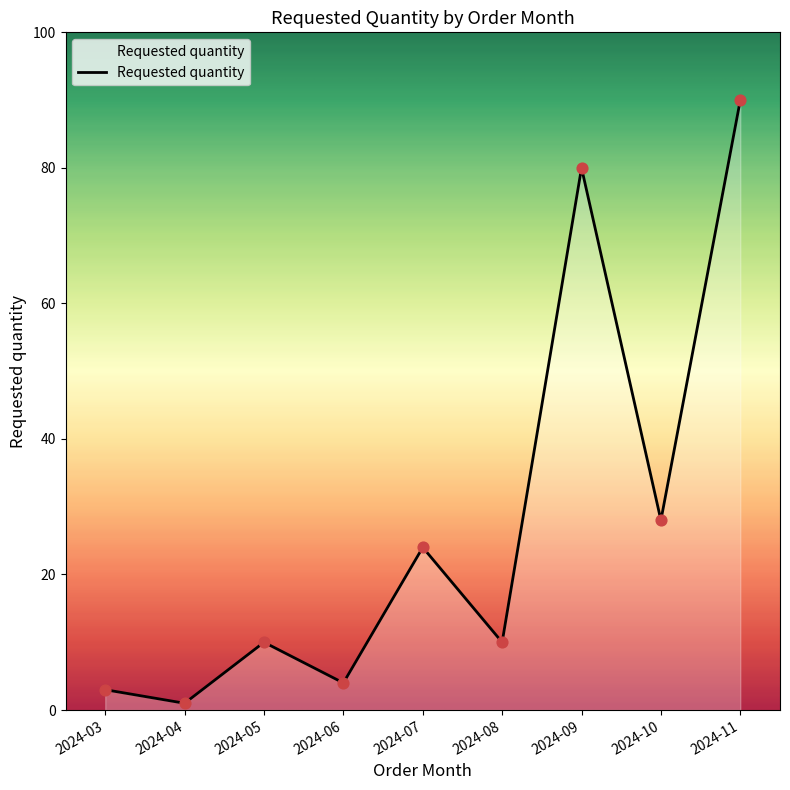

What is the change in value from 2024-05 to 2024-06?

-6